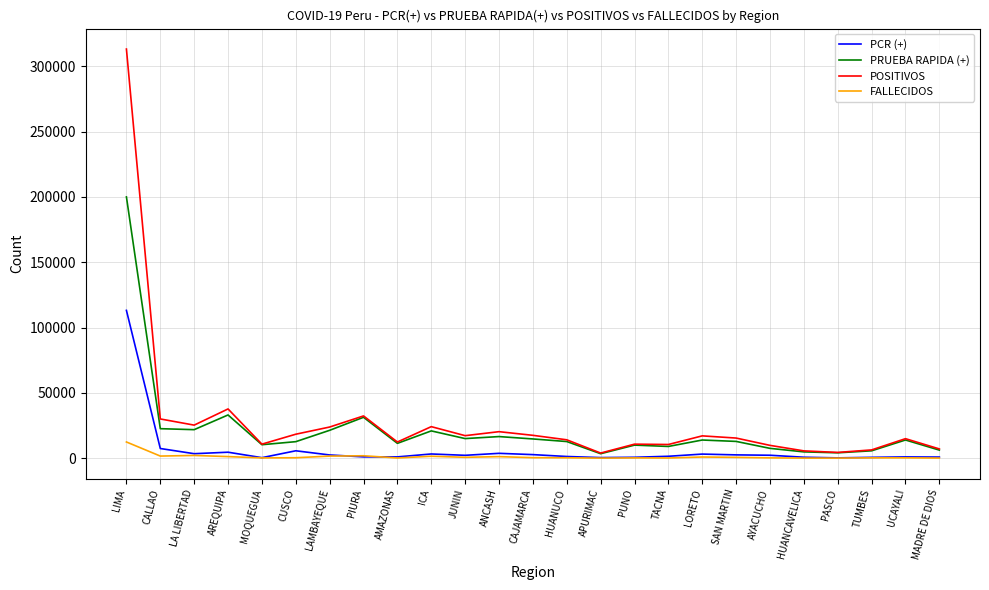

In POSITIVOS, how many points are lower than both neighbors (excluding endpoints)?

7